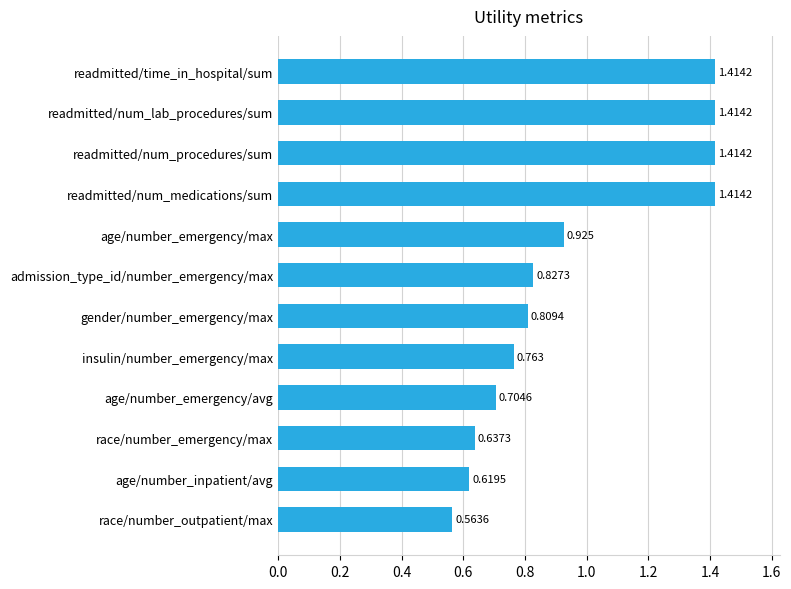

At which category does the chart reach its minimum across all series?

race/number_outpatient/max